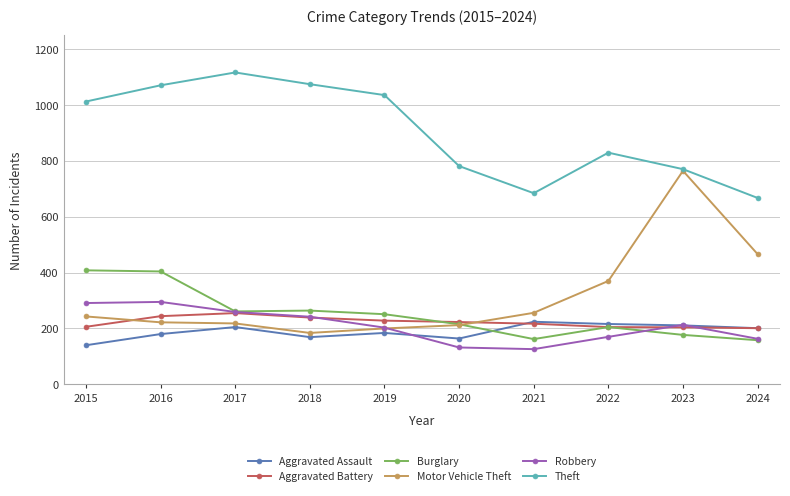

How many values in the Theft series are below 1012?

5